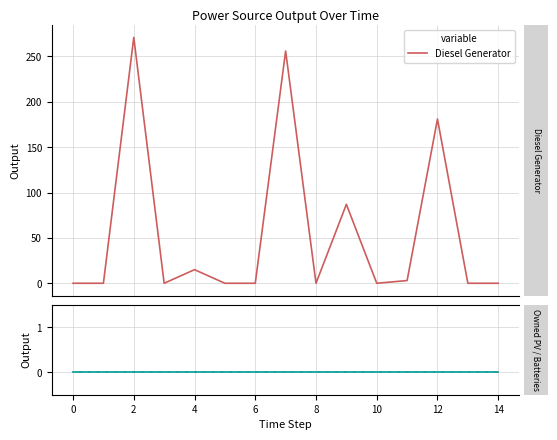

How many series are shown in this chart?

3